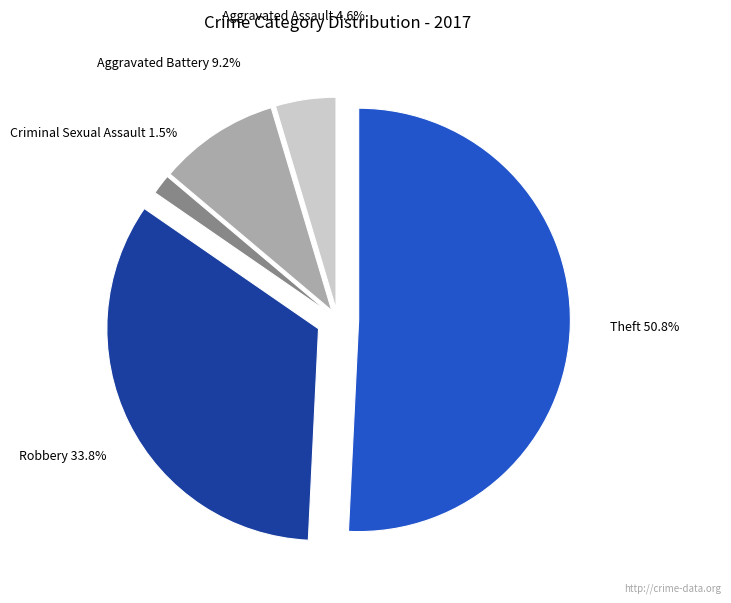

Does any single category account for the majority?

Yes